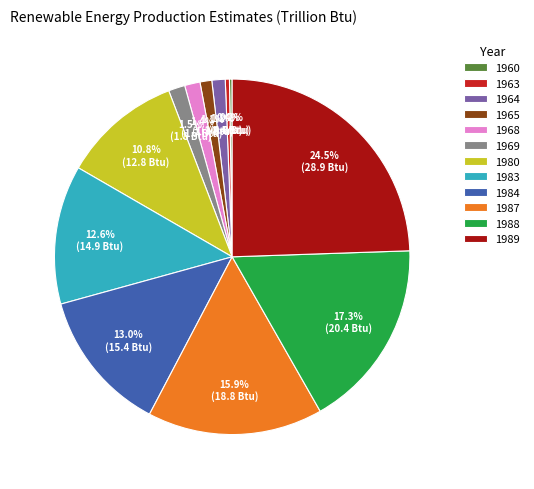

The 1983 slice represents 6% of the pie. True or false?

False